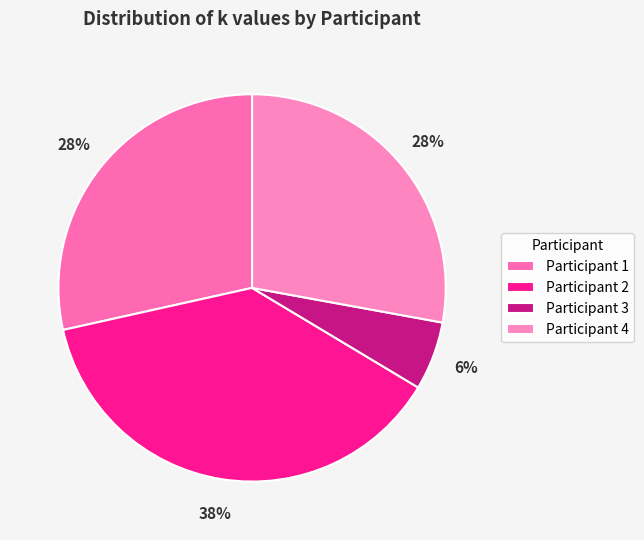

How many segments does this pie chart have?

4